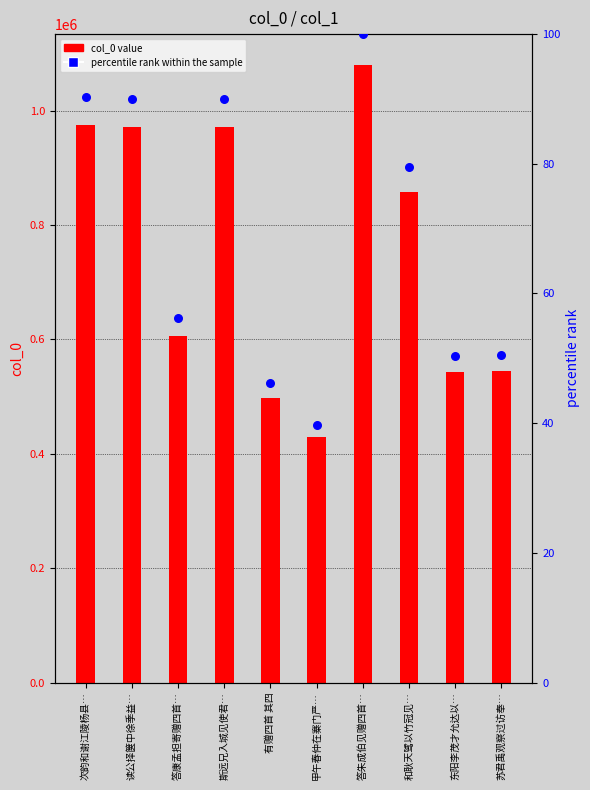

What is the total value across all series at 读公择箧中徐季益…?

971789.0